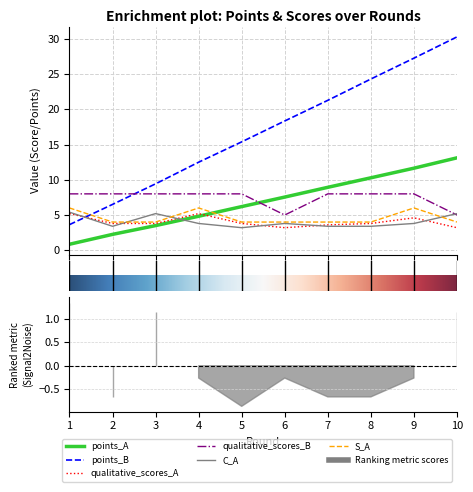

At which category is the sum across all series the highest?

9